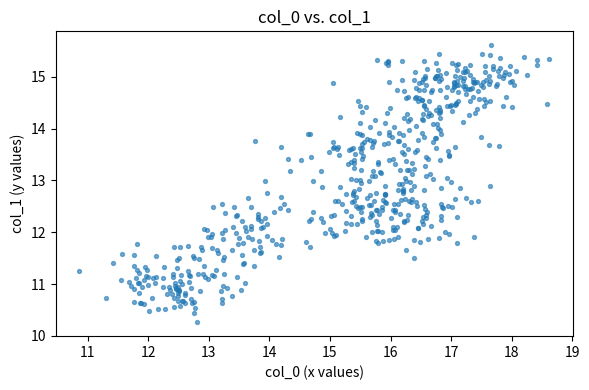

What is the range of X values (max minus min)?

7.8